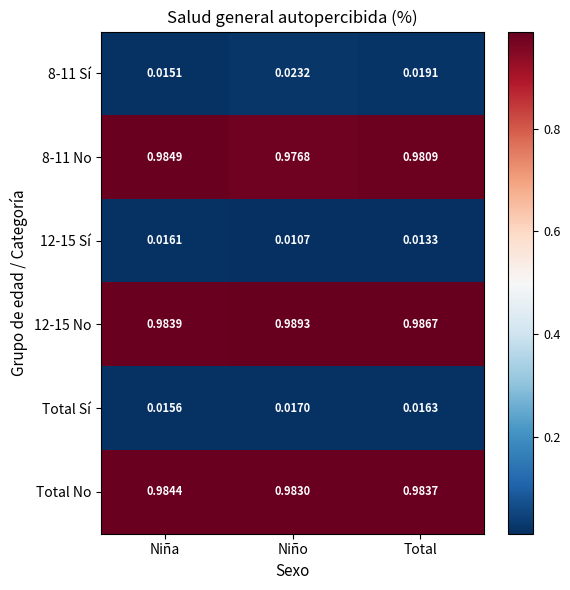

Which label corresponds to the smallest value in the chart?

Niño